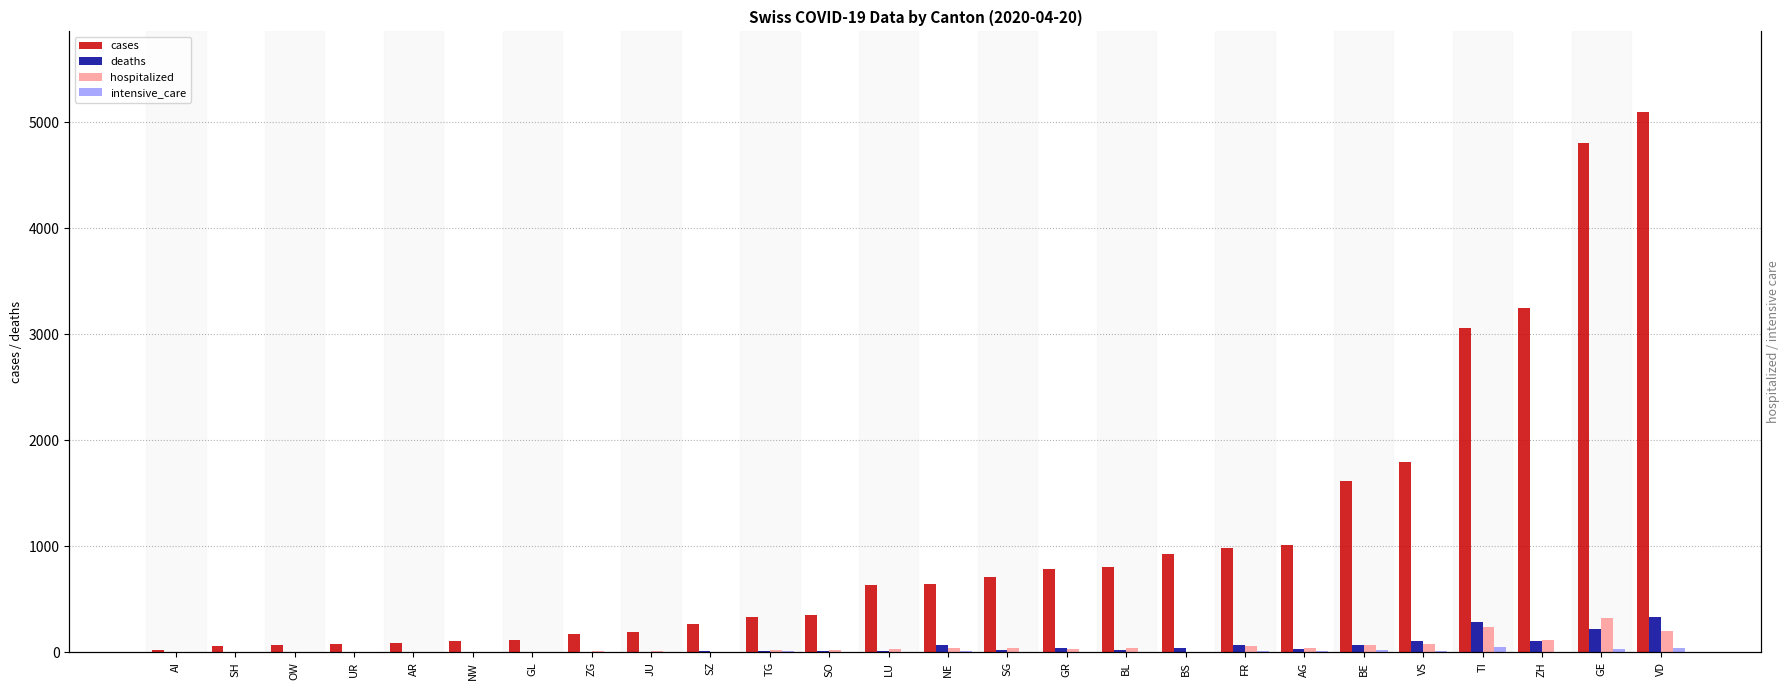

Count the number of data series in this chart.

4